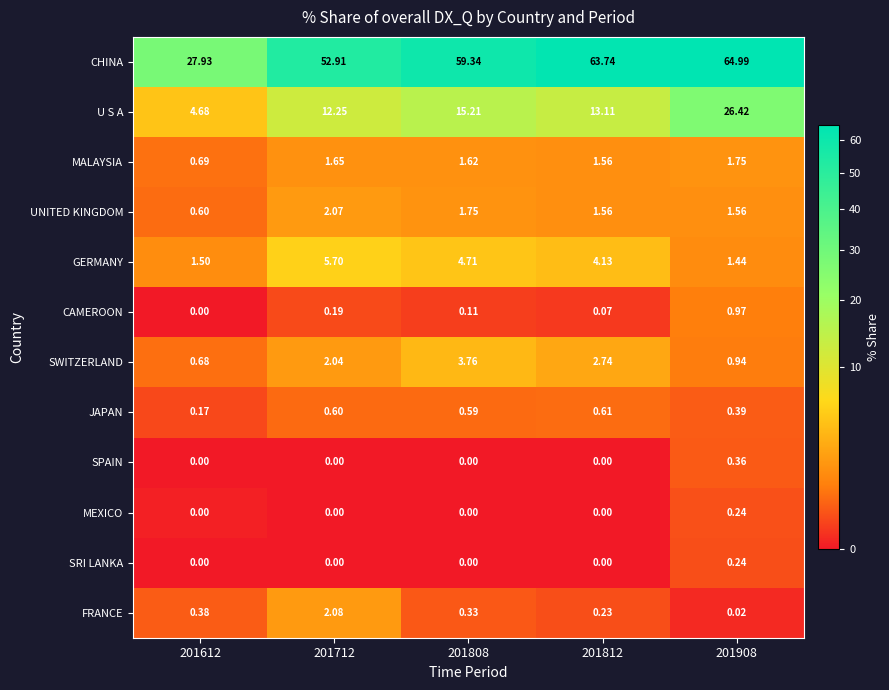

Which series has the largest range (max minus min)?

CHINA